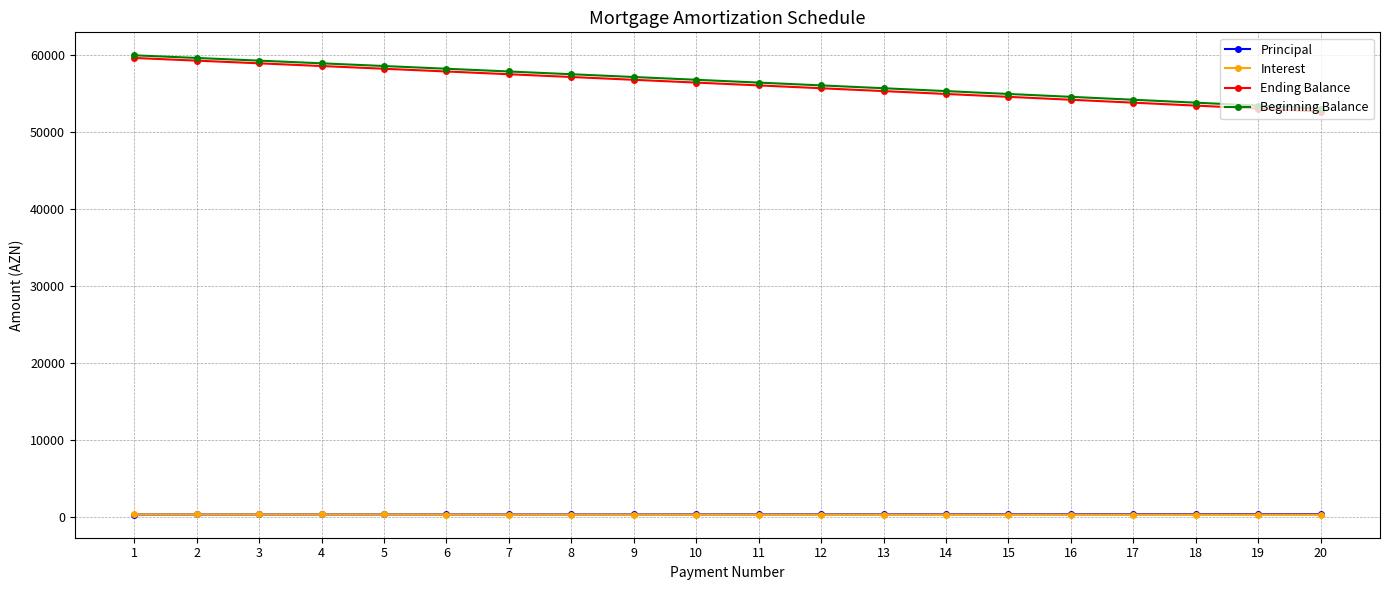

Which series has the widest spread of values?

Ending Balance